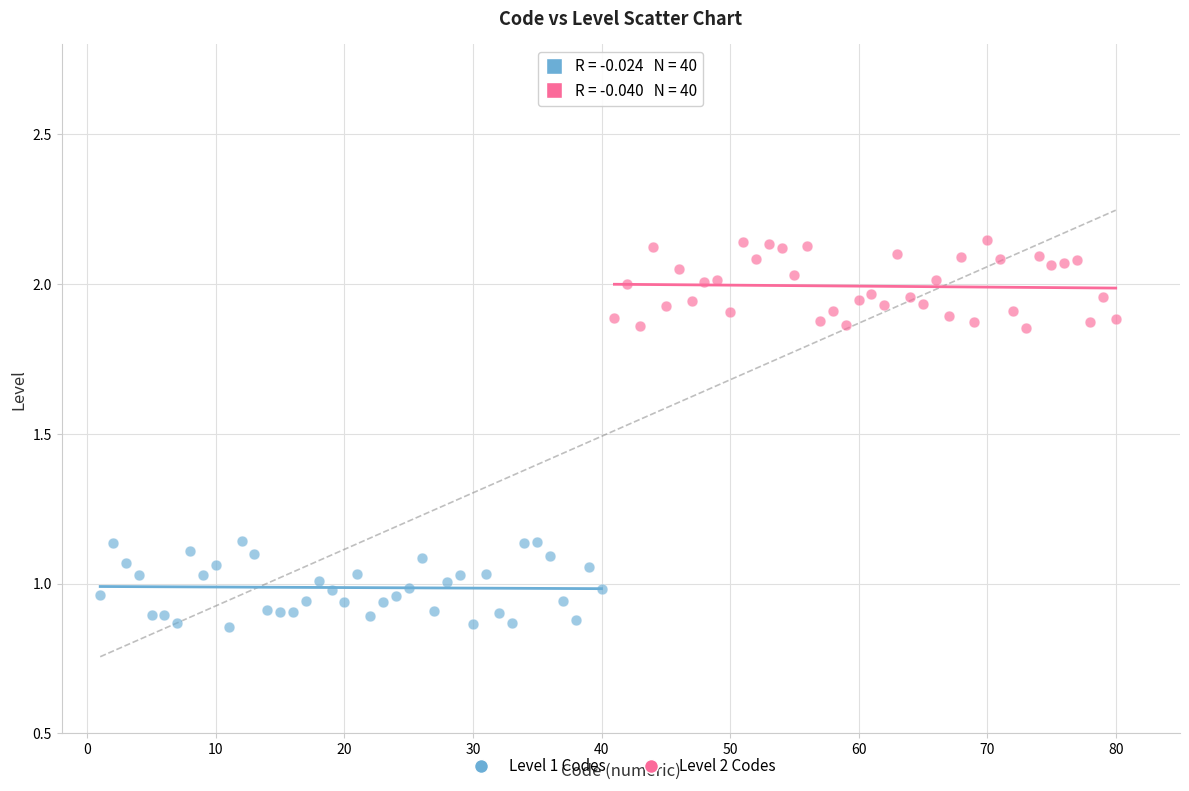

Which series reaches the maximum Y coordinate?

Level 2 Codes